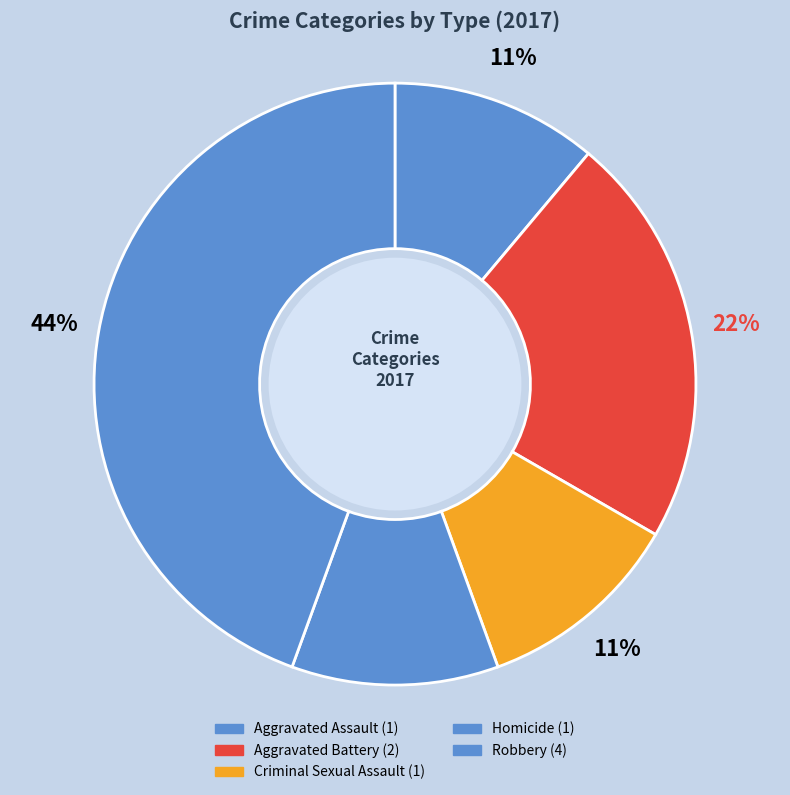

To the nearest percent, what is the difference between the largest and smallest slice percentages?

33%